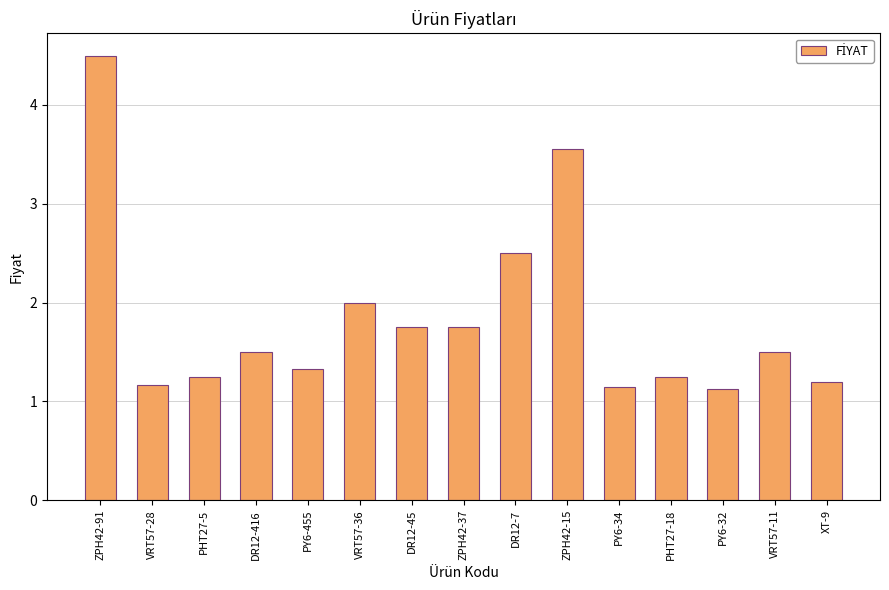

What position from the left is DR12-7?

9